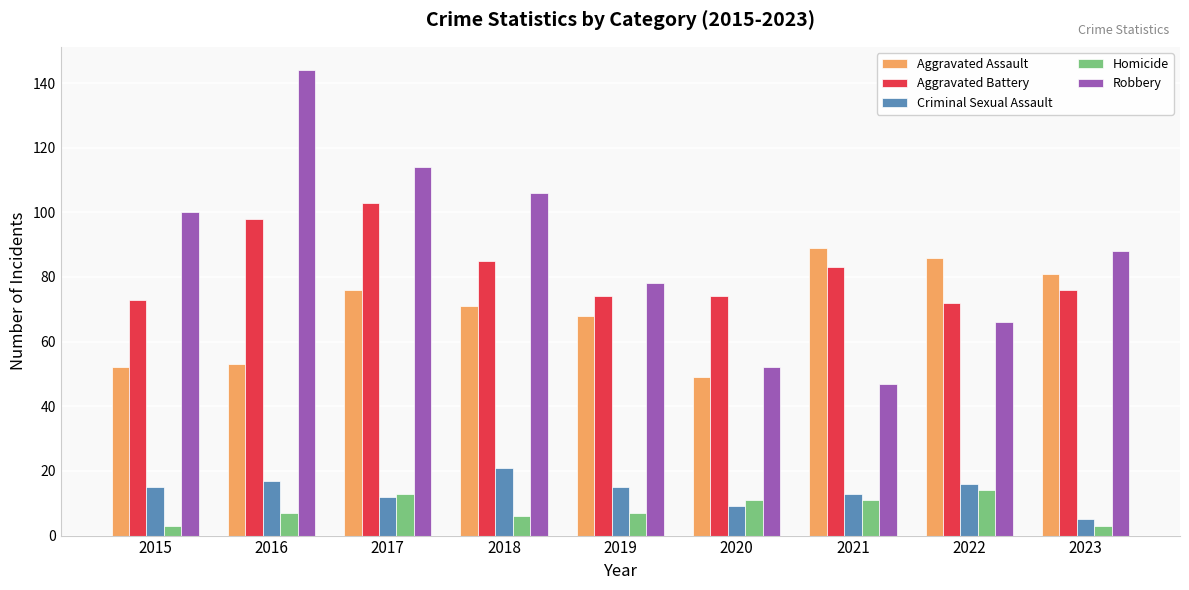

What is the average value of the Aggravated Battery series?

82